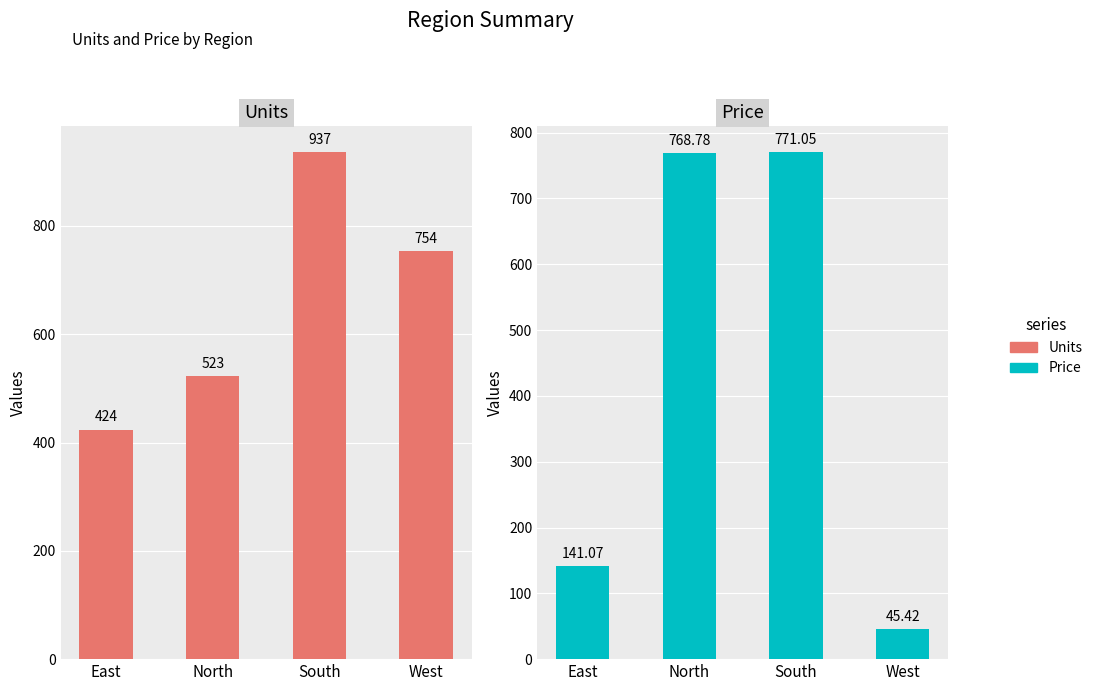

At which label does Units reach its peak?

South